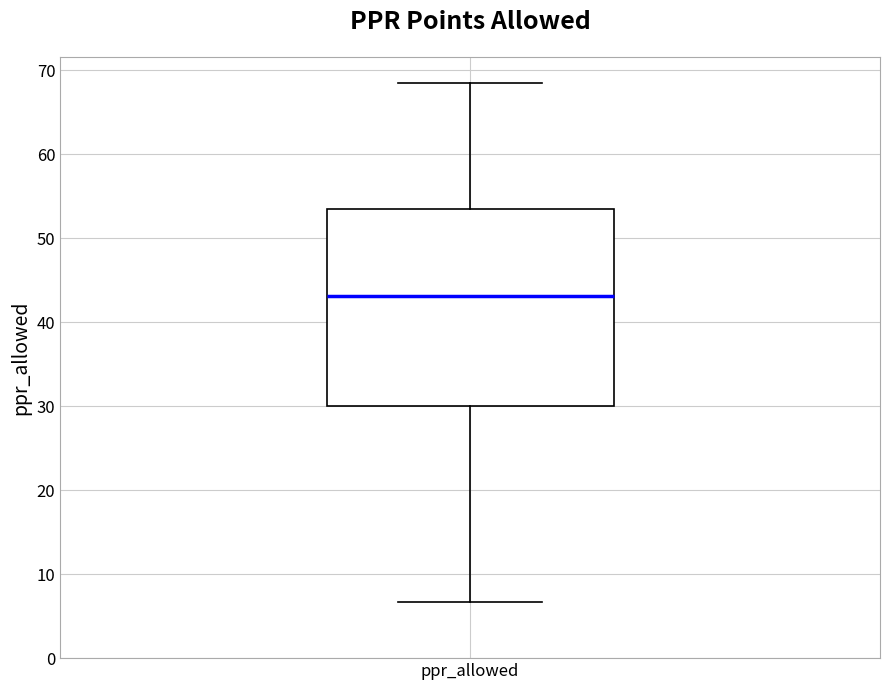

Transcribe this box plot: give where the median line is, the range the box spans, and where the two whiskers end, as read against the y-axis. The values are not printed on the chart, so give them approximately, as read against the axis.

median 43, box 30 to 54, whiskers 7 to 69